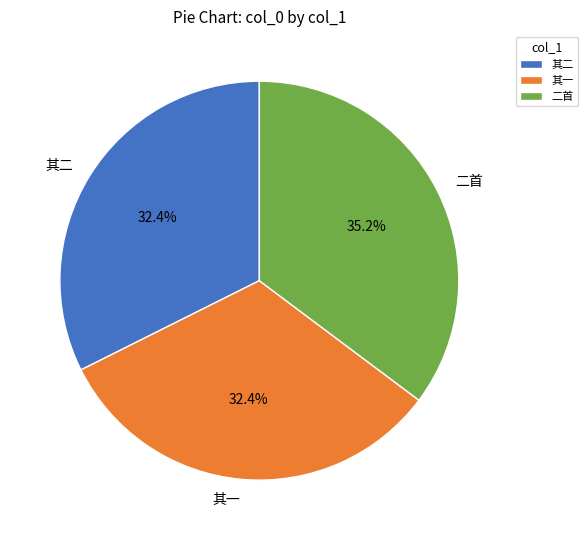

Does any single category account for the majority?

No